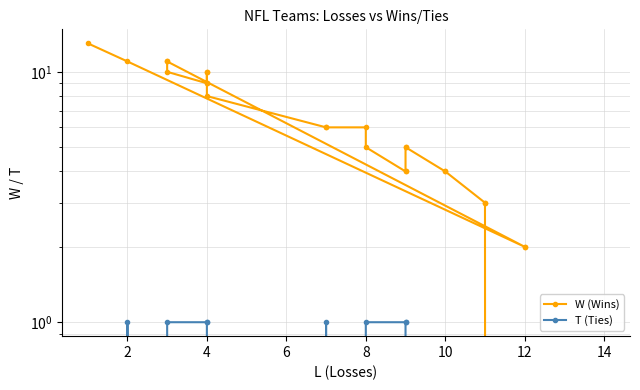

How many values in the T (Ties) series exceed 0?

8